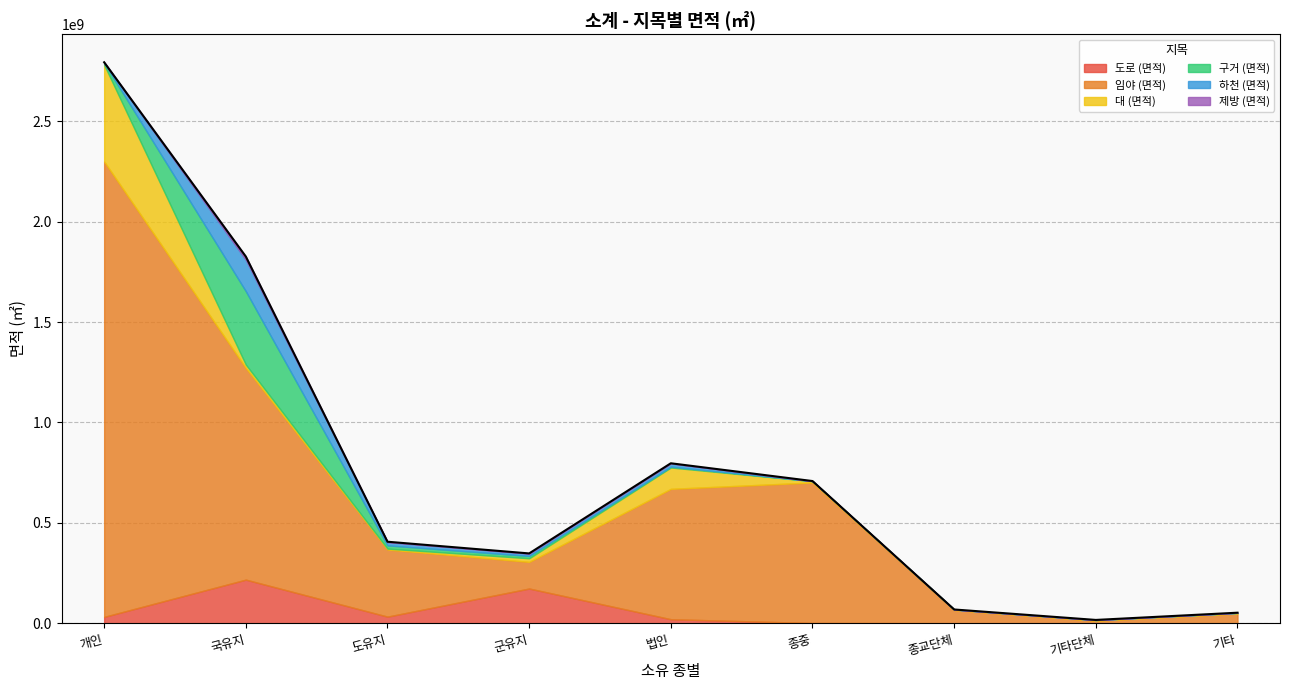

How many lines are shown in the chart?

6